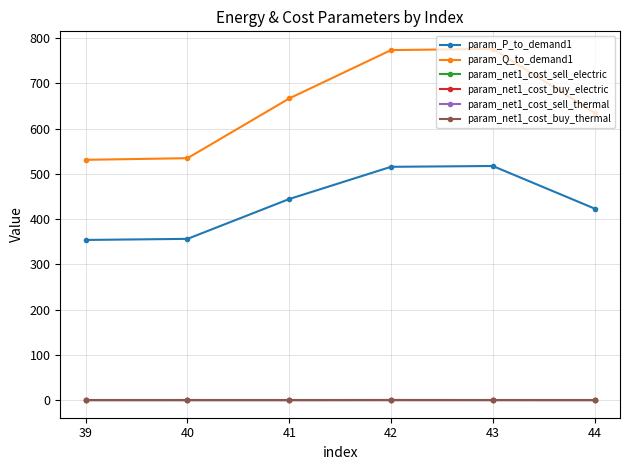

Which series has the largest range (max minus min)?

param_Q_to_demand1